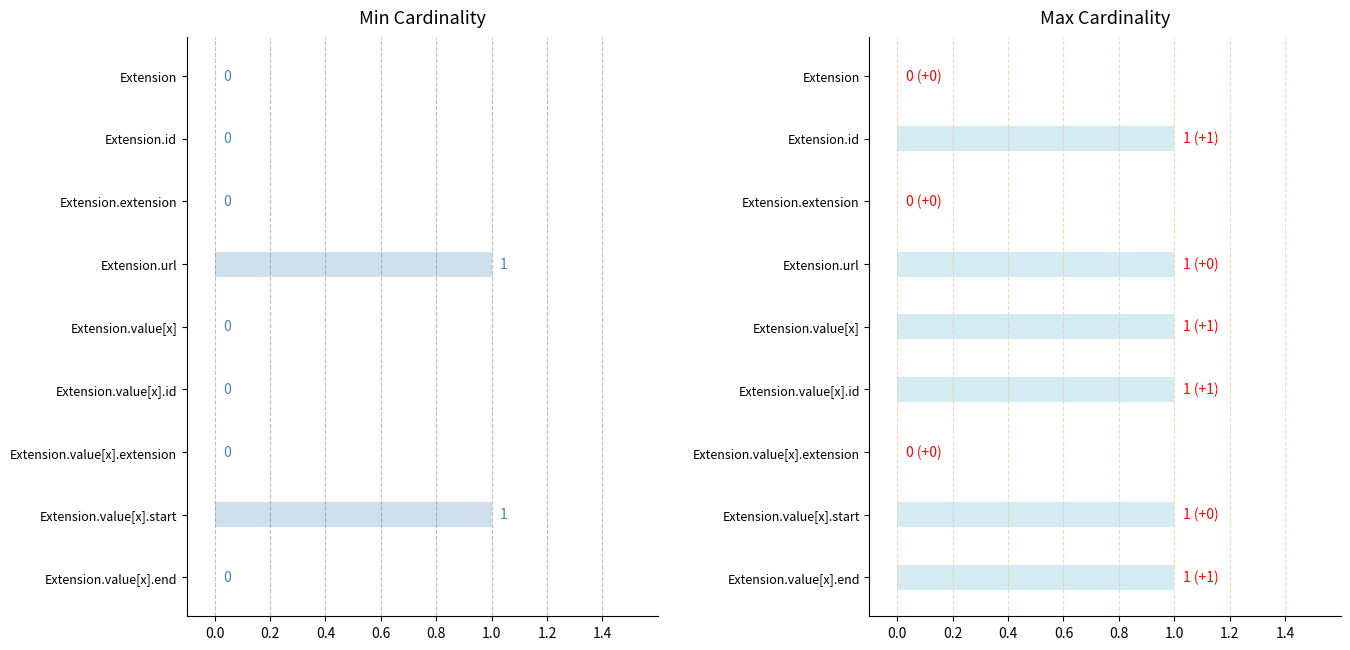

List the series in order of their peak value, lowest first.

Min, Max